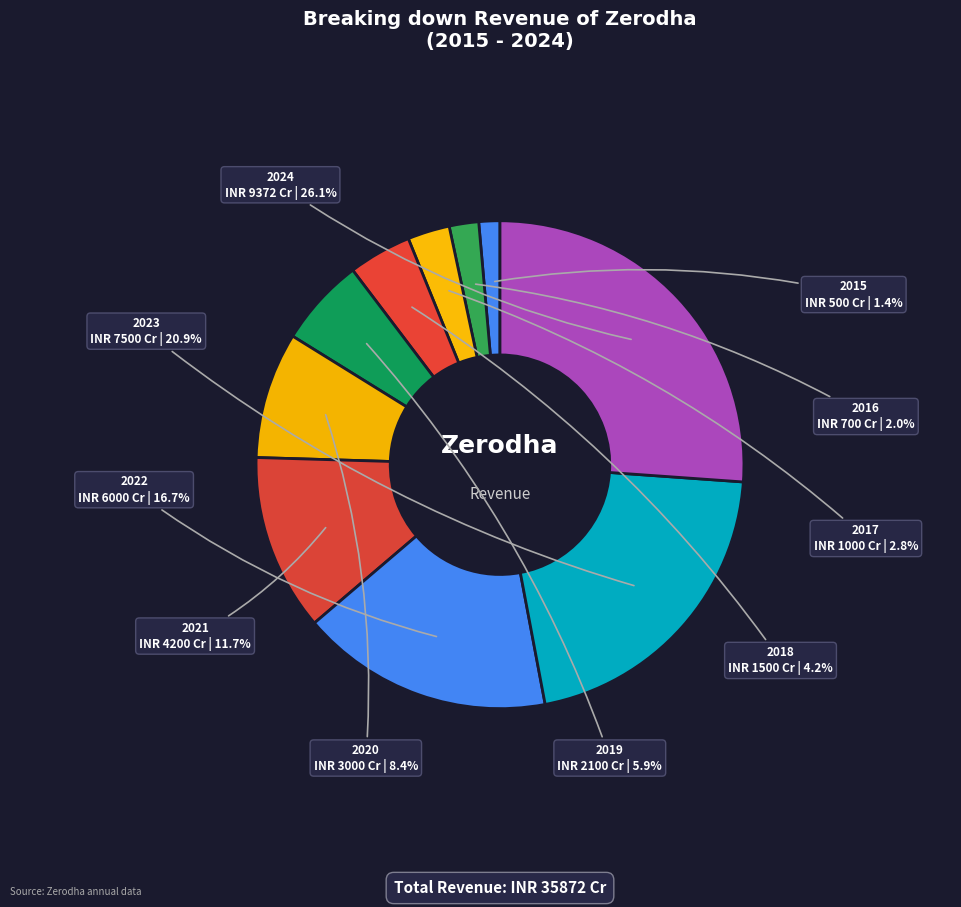

Is there any slice that represents more than half of the pie?

No